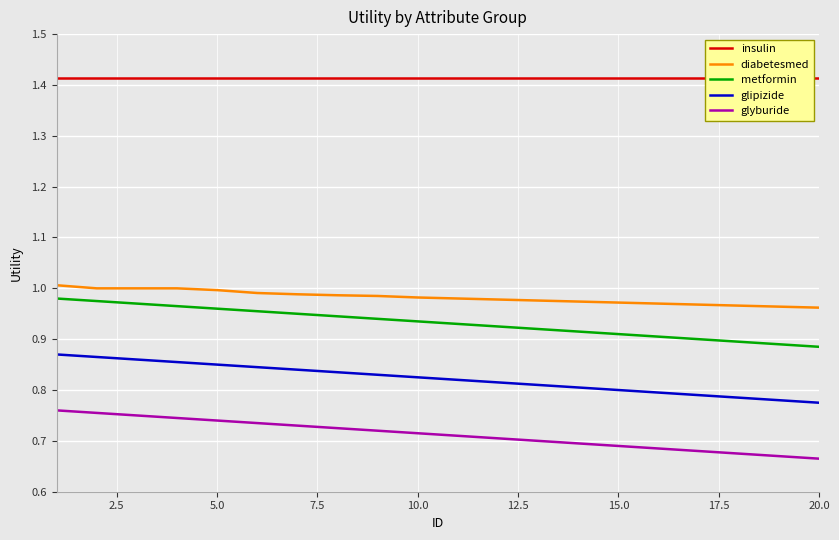

Is this an area chart (filled region under the line)?

No